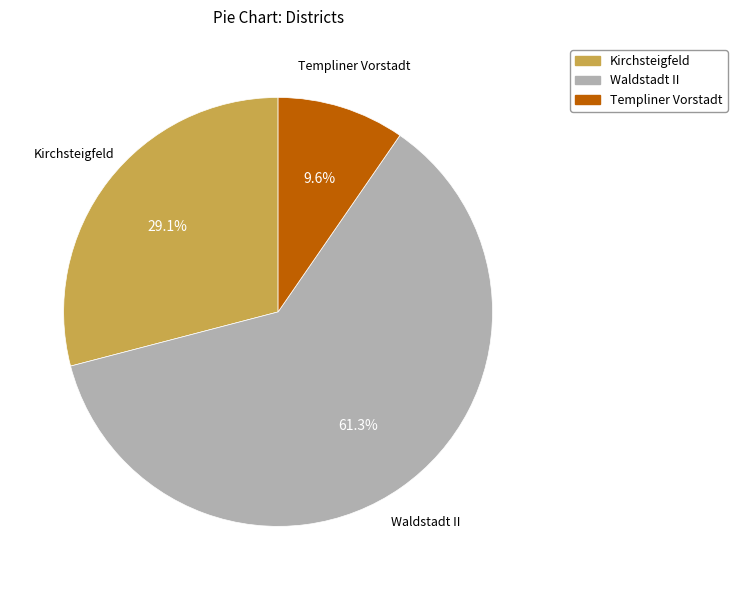

Is it true that Waldstadt II is 52% of the pie?

False